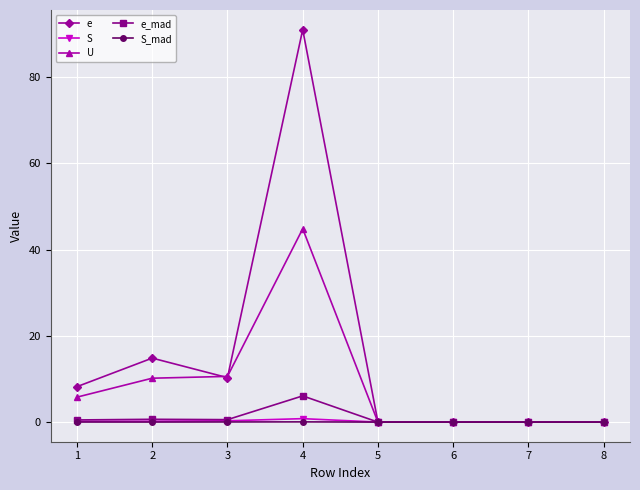

Which category has the highest value across all series?

4